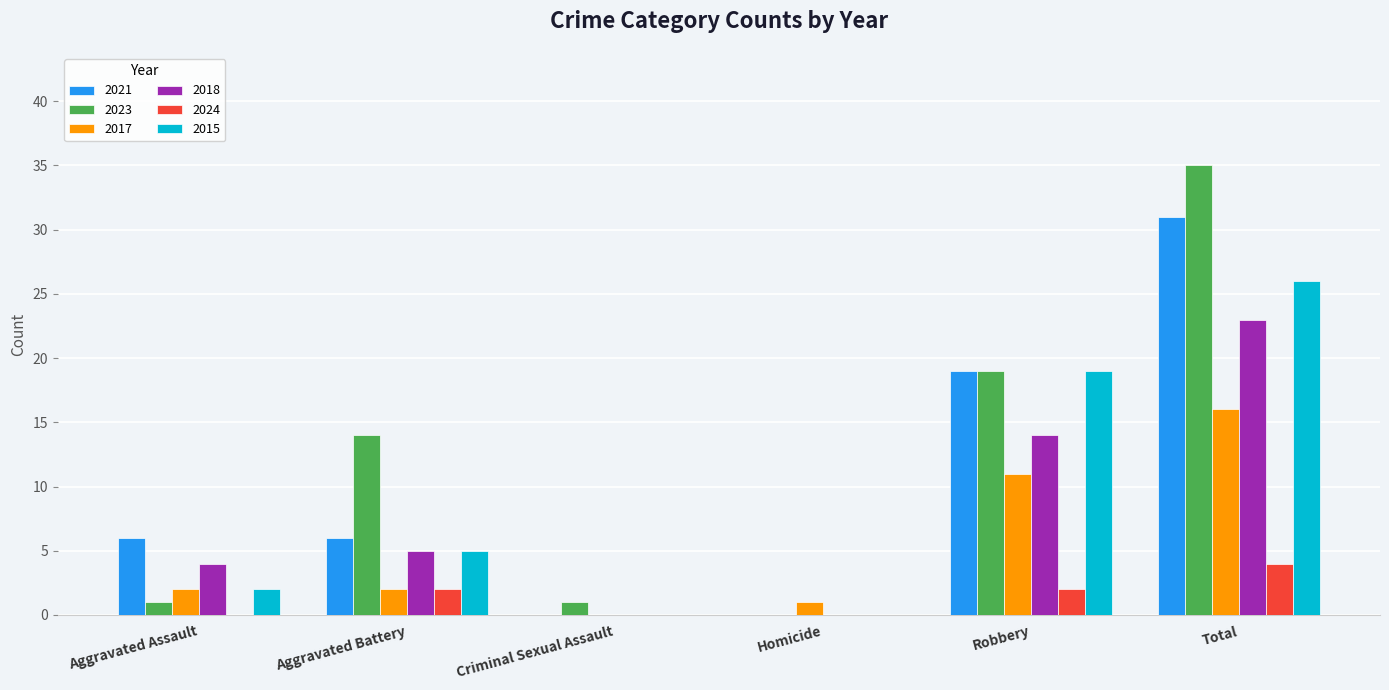

What is the total value across all series at Robbery?

84